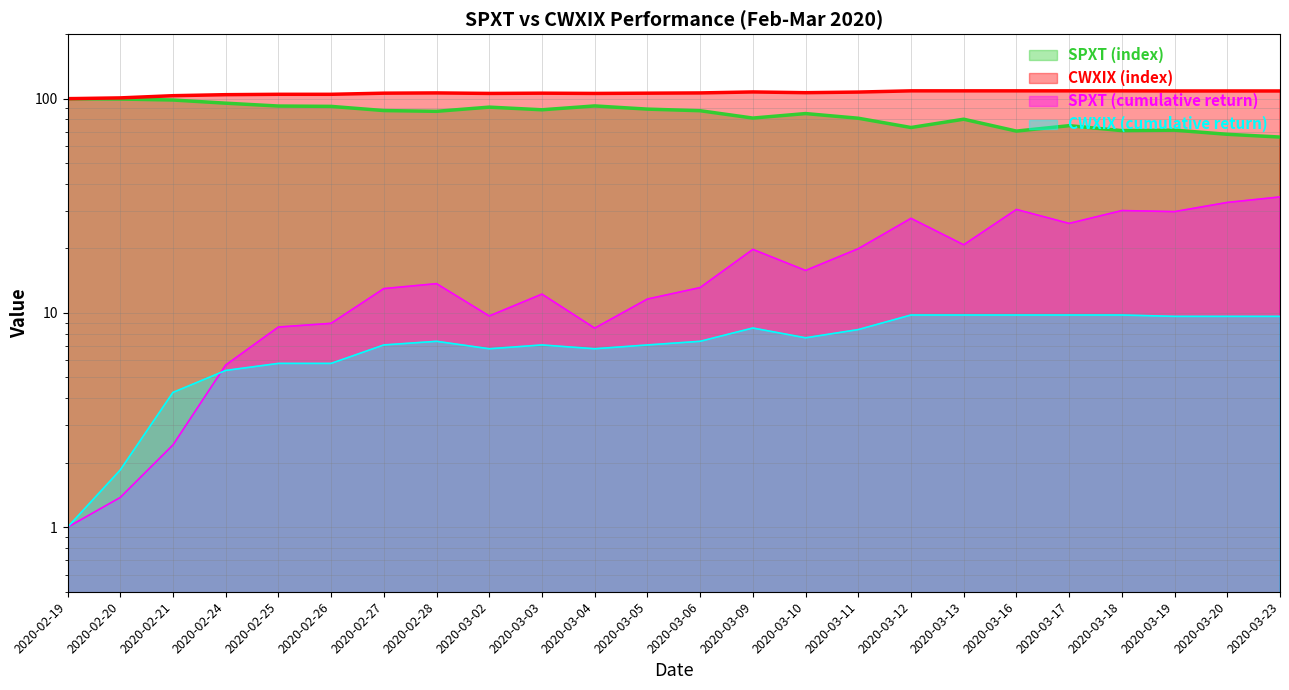

Which series has the widest spread of values?

SPXT (index)